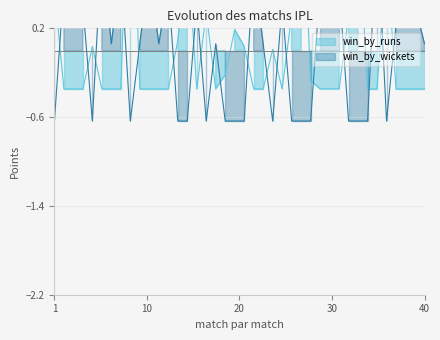

Reading right to left, extract all data points from this chart.

win_by_runs: -0.3	-0.3	-0.3	-0.3	0.9	-0.3	-0.3	1.2	0.3	-0.3	-0.3	-0.3	-0.3	1.7	0.3	-0.3	0.0	-0.3	-0.3	0.0	0.2	-0.2	-0.3	0.3	-0.3	1.0	0.1	-0.3	-0.3	-0.3	-0.3	2.1	-0.3	-0.3	-0.3	0.0	-0.3	-0.3	-0.3	0.5
win_by_wickets: 0.1	0.4	0.2	0.2	-0.6	1.1	-0.6	-0.6	-0.6	0.6	0.6	0.6	-0.6	-0.6	-0.6	0.4	-0.6	0.1	0.8	-0.6	-0.6	-0.6	0.1	-0.6	0.4	-0.6	-0.6	0.6	0.1	0.8	0.1	-0.6	0.8	0.1	0.9	-0.6	0.4	1.1	0.6	-0.6